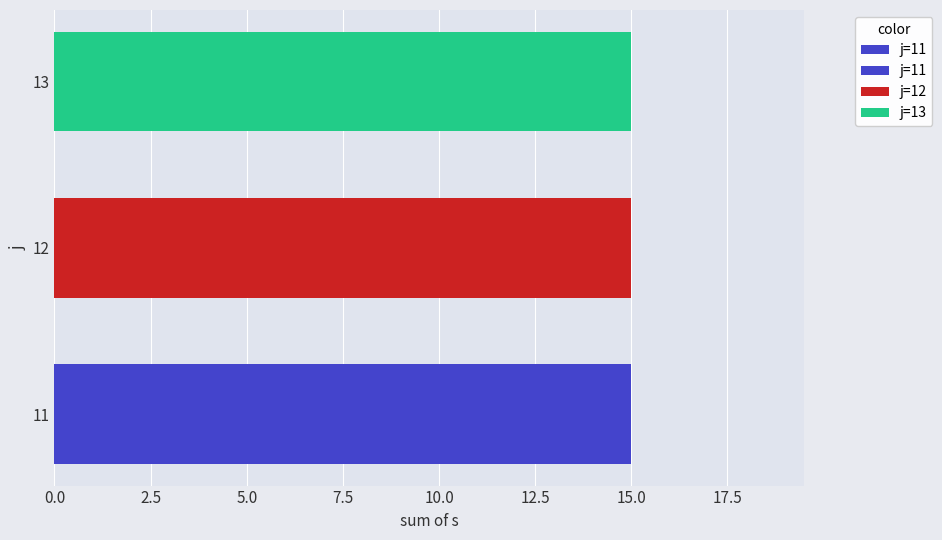

Are the bars grouped side by side (vs. stacked)?

Yes